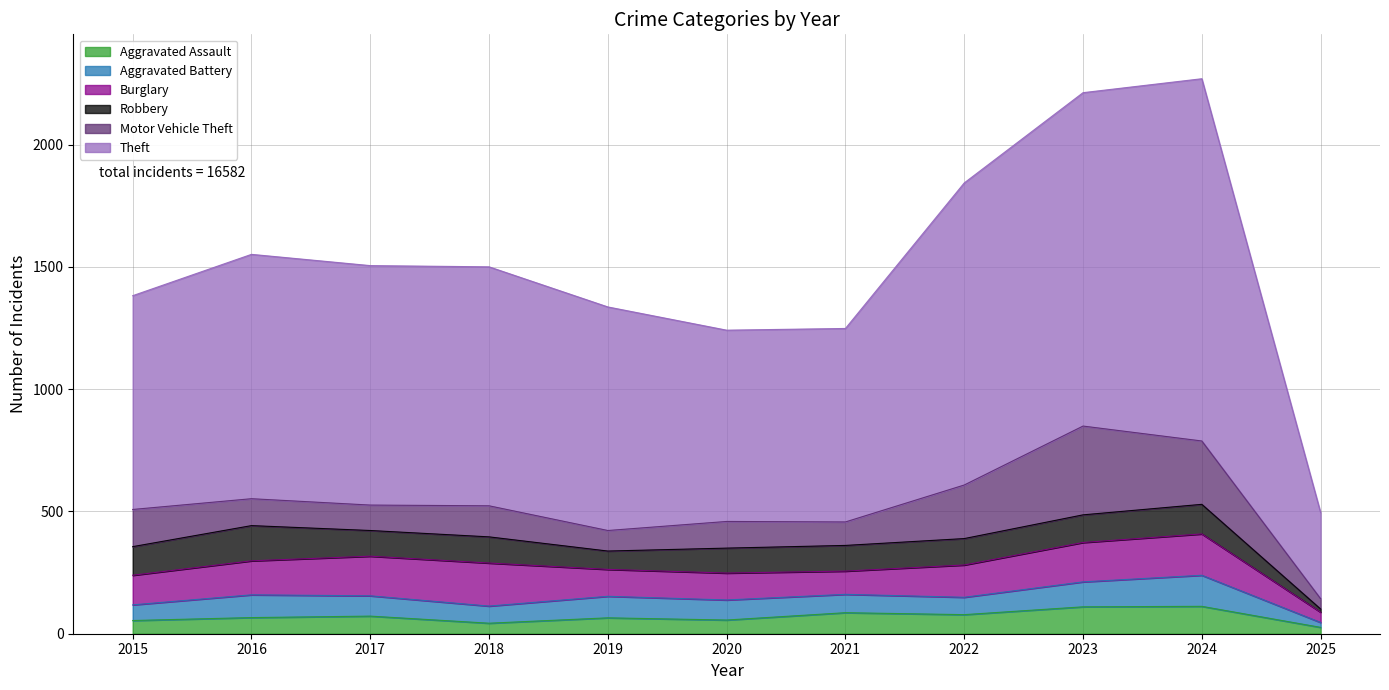

At which category is the sum across all series the highest?

2024